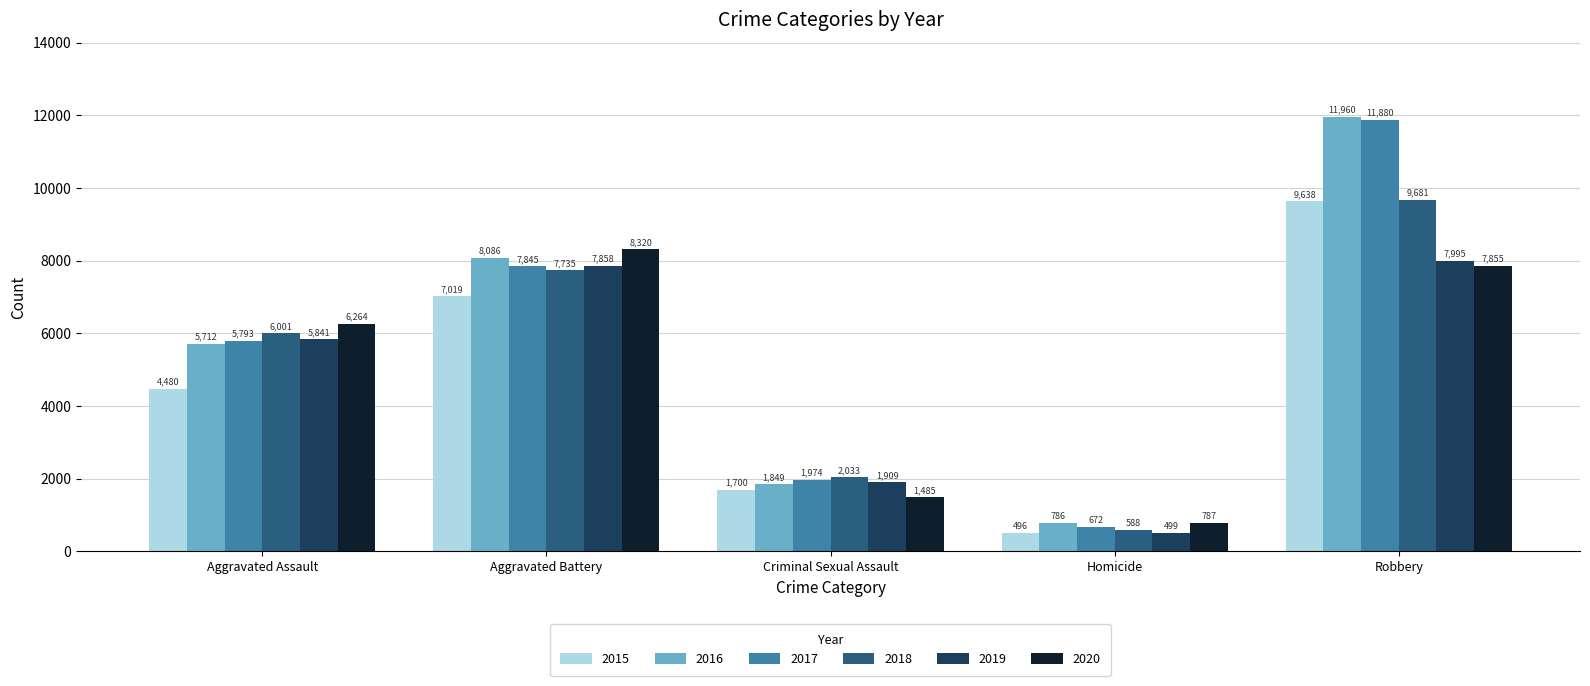

What is the total value across all series at Homicide?

3828